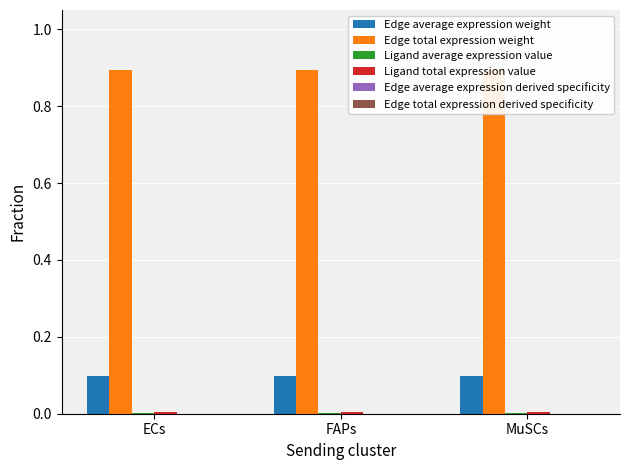

Where is Edge total expression weight nearest to the value 0?

ECs